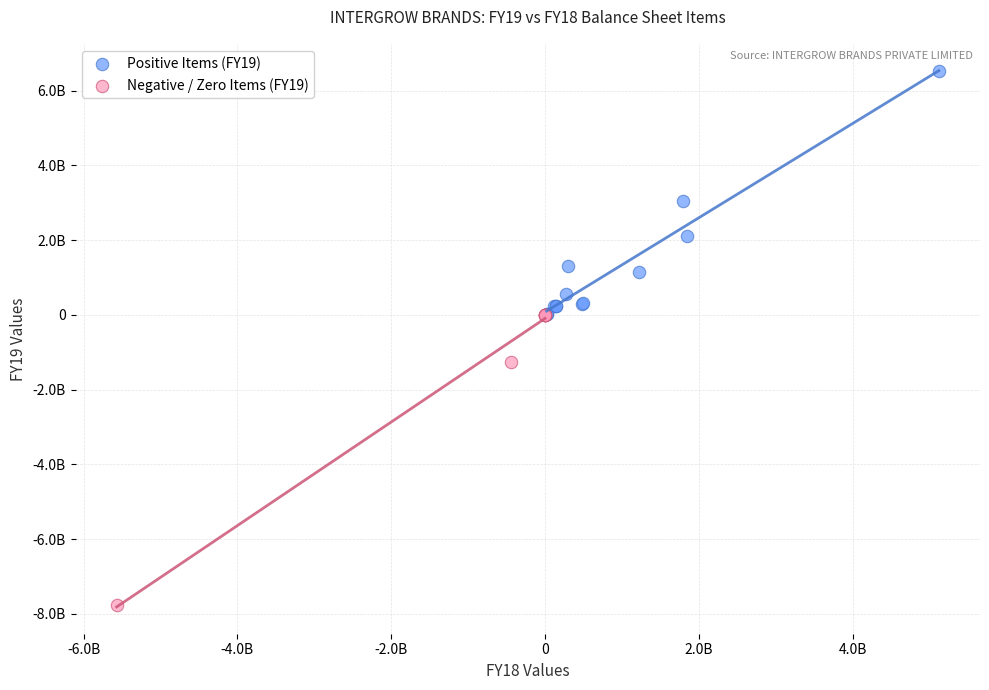

Which series reaches the minimum Y coordinate?

Negative / Zero Items (FY19)